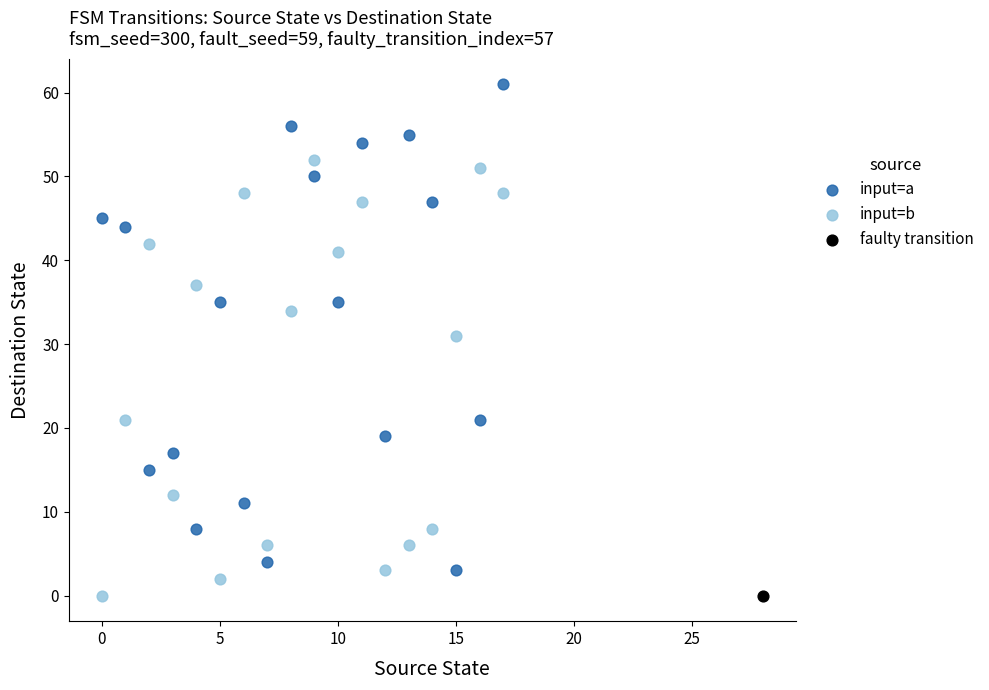

What are all the series names shown in the legend?

input=a, input=b, faulty transition